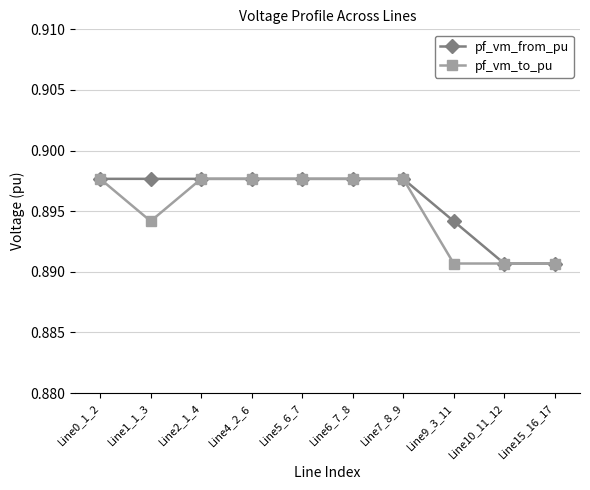

What is the label of the 6th point from the right?

Line5_6_7